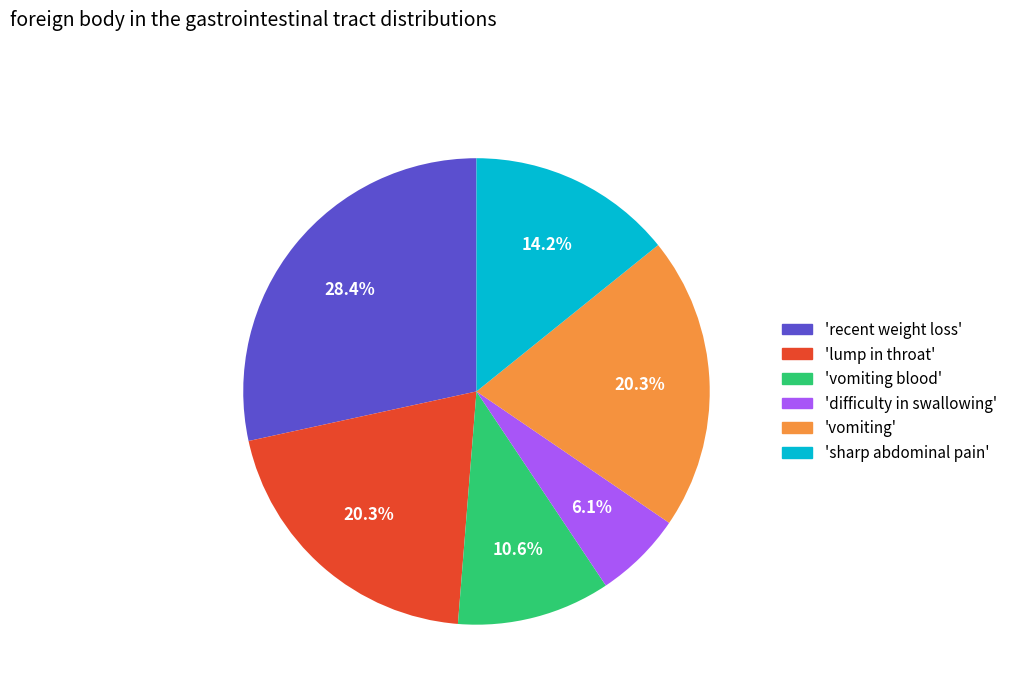

Is there any slice that represents more than half of the pie?

No